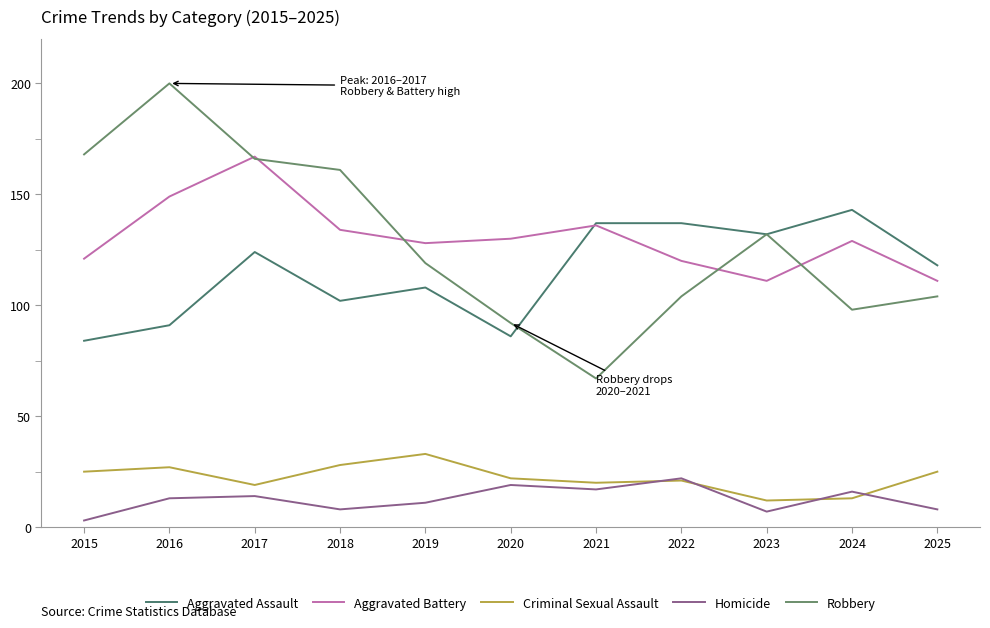

The value of Criminal Sexual Assault at 2016 is 36. True or false?

False